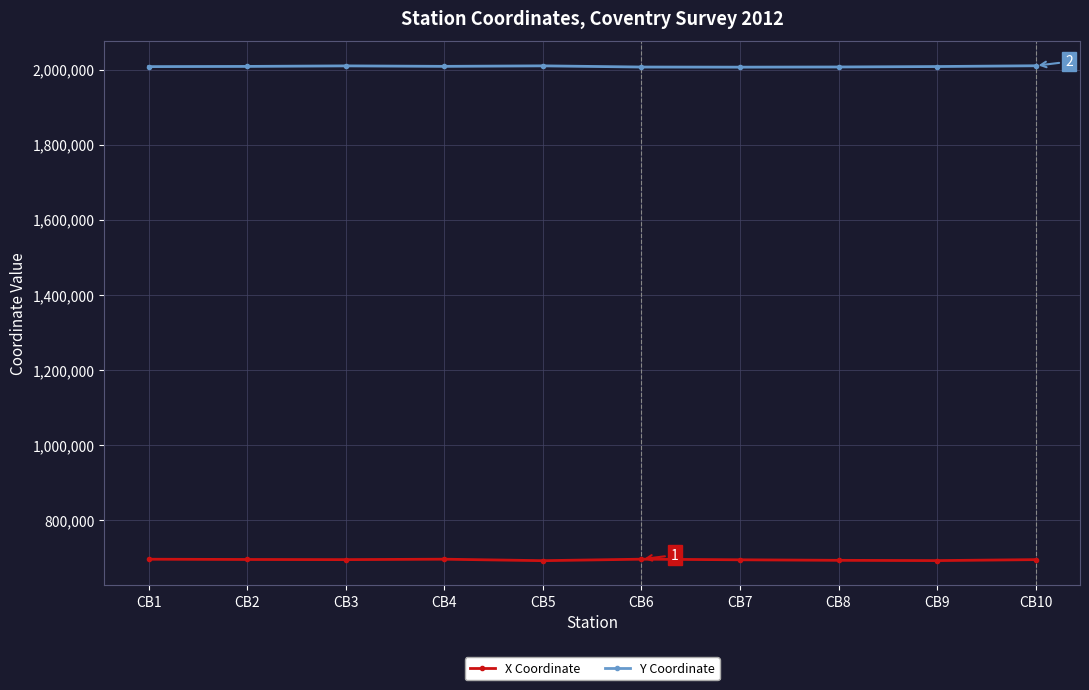

What is the difference between the X Coordinate values at CB5 and CB1?

3868